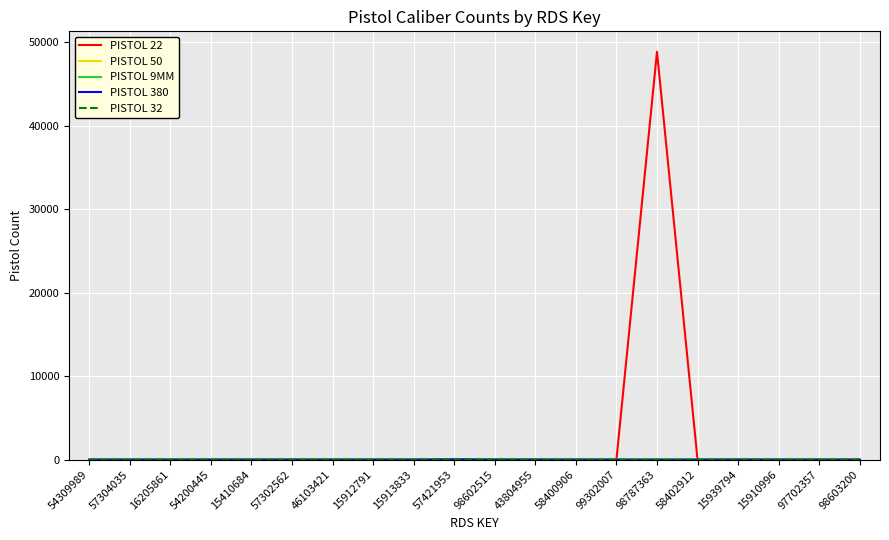

What is the sum of all PISTOL 22 values?

48905